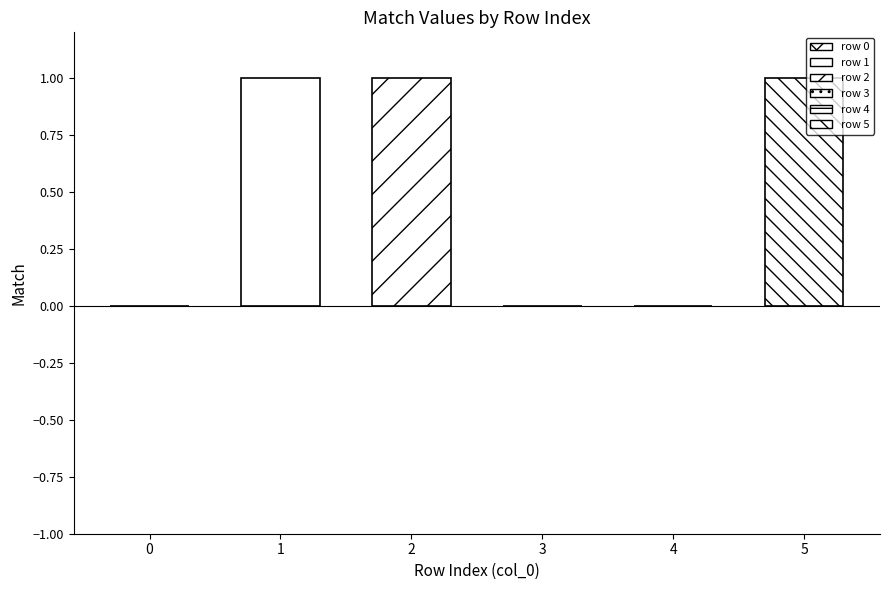

List the labels in order of value, largest first.

1, 2, 5, 0, 3, 4